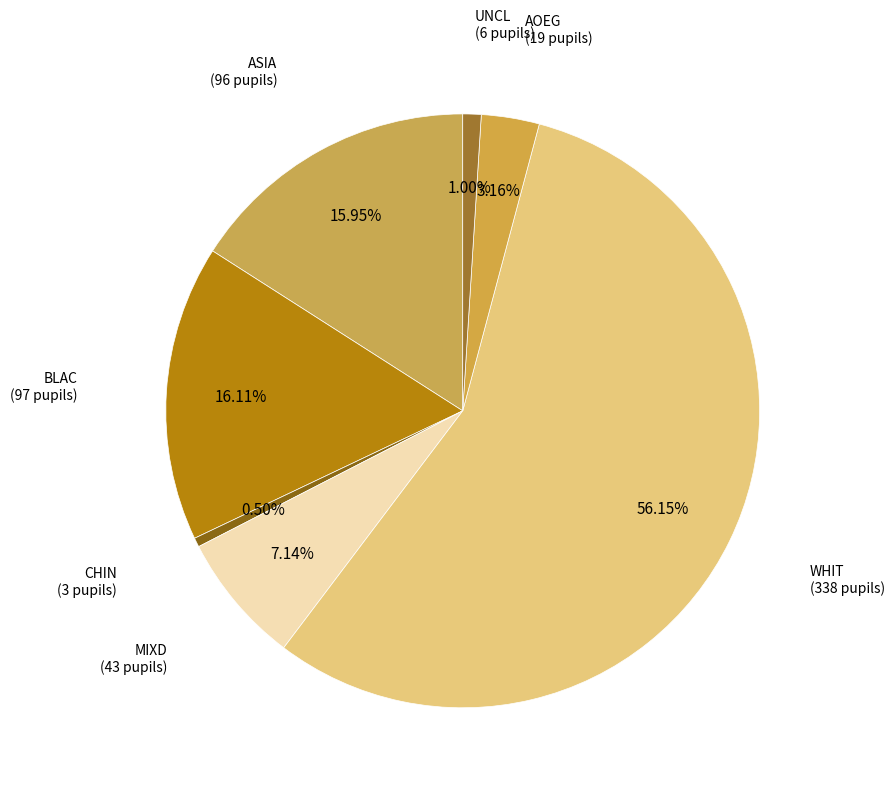

Which slice is the largest?

WHIT